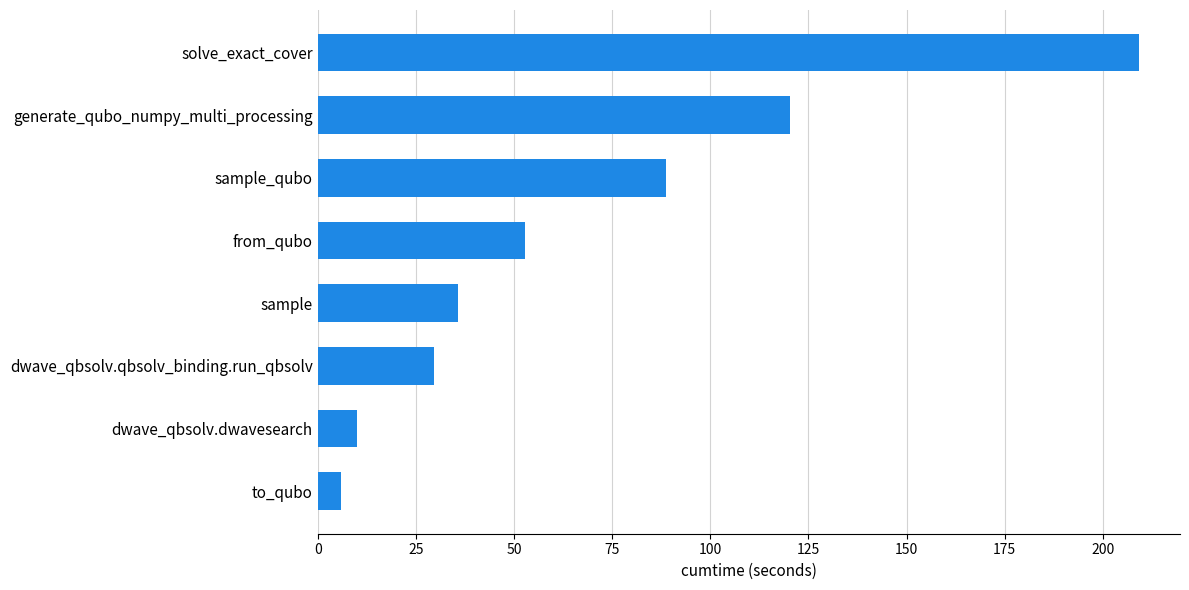

How many bars are there in total?

8